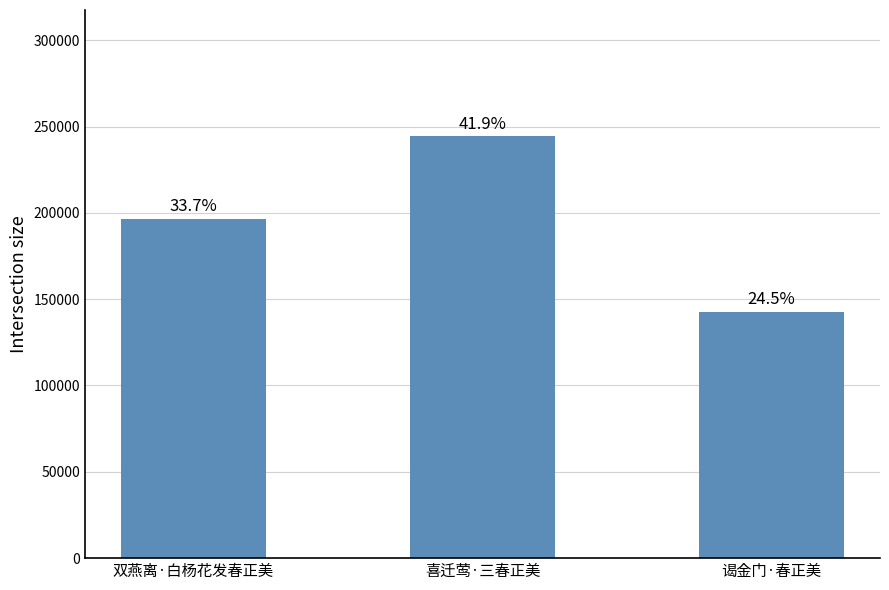

Reading left to right, transcribe all the data shown in this chart.

196521	244232	142653